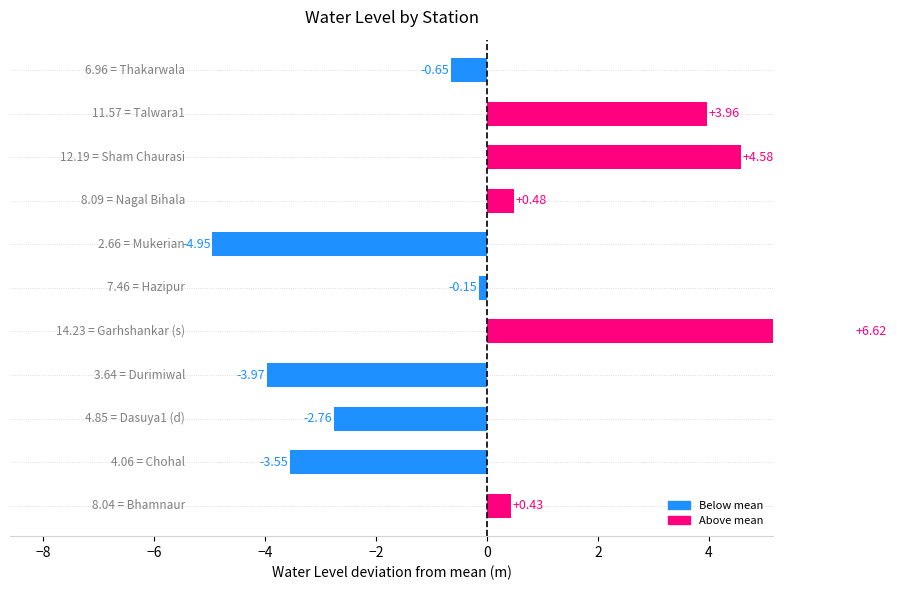

What is the minimum value shown in the chart?

-5.0